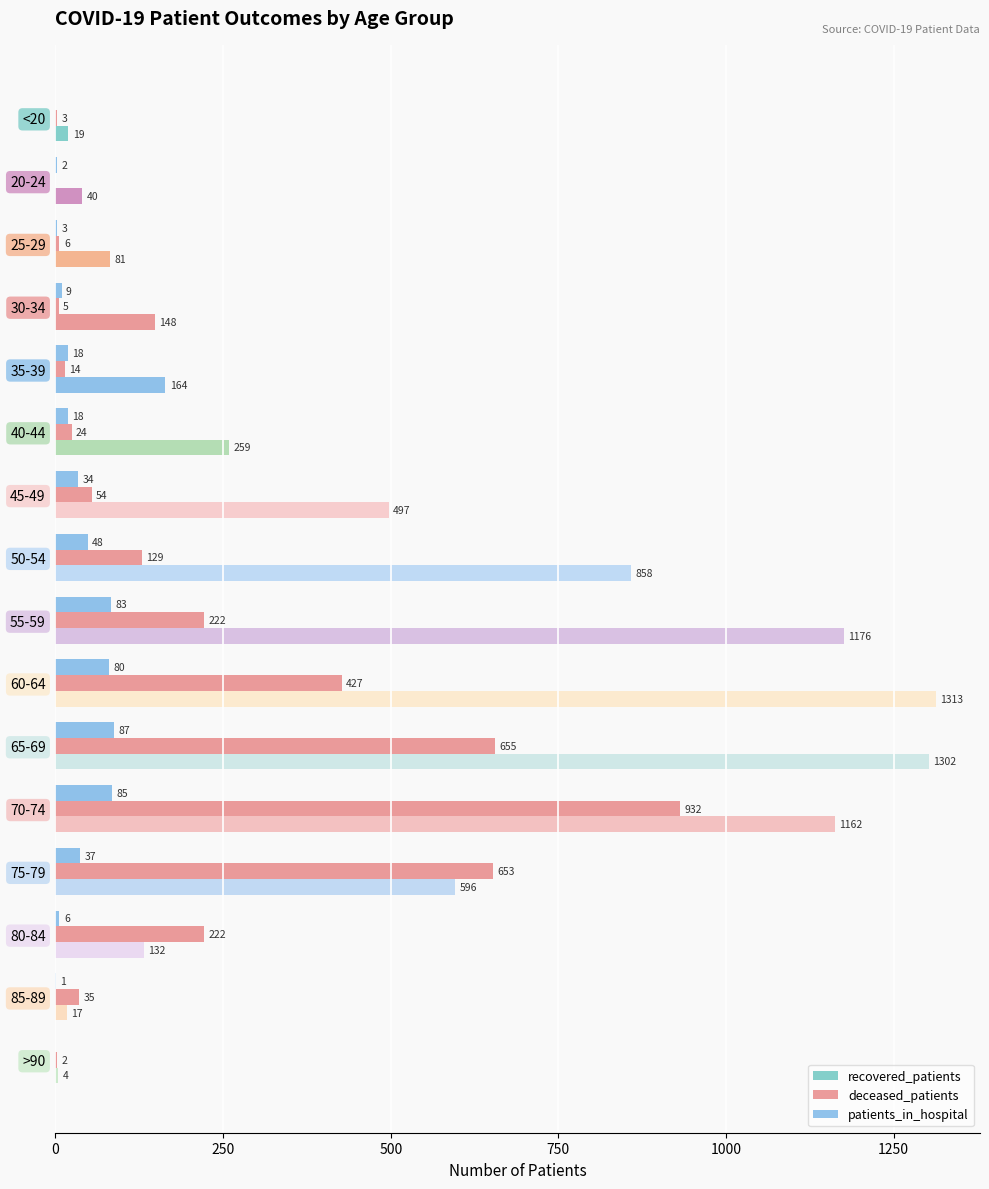

How many categories are shown in the chart?

16